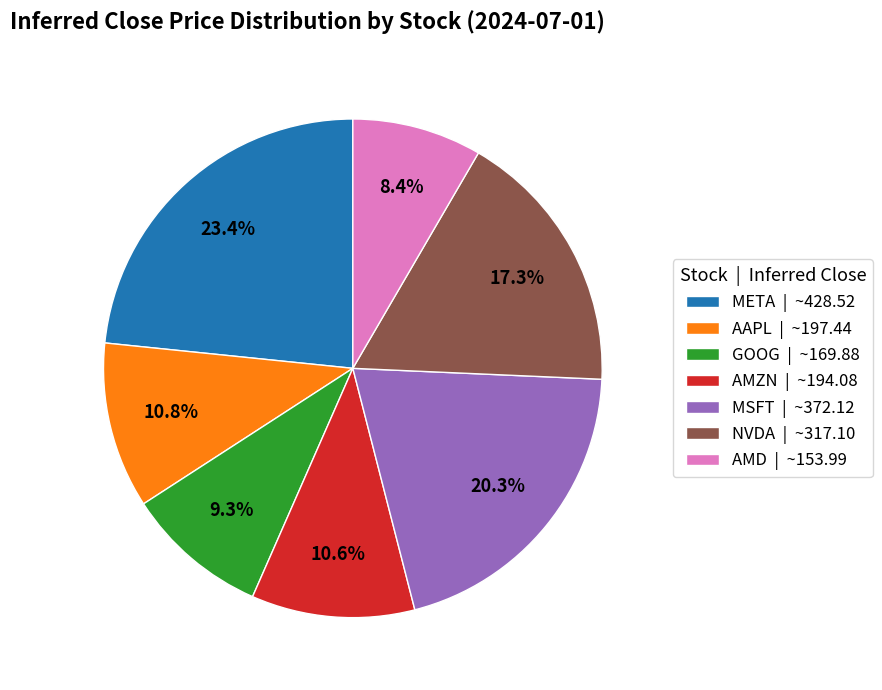

To the nearest percent, what is the average slice percentage?

14%